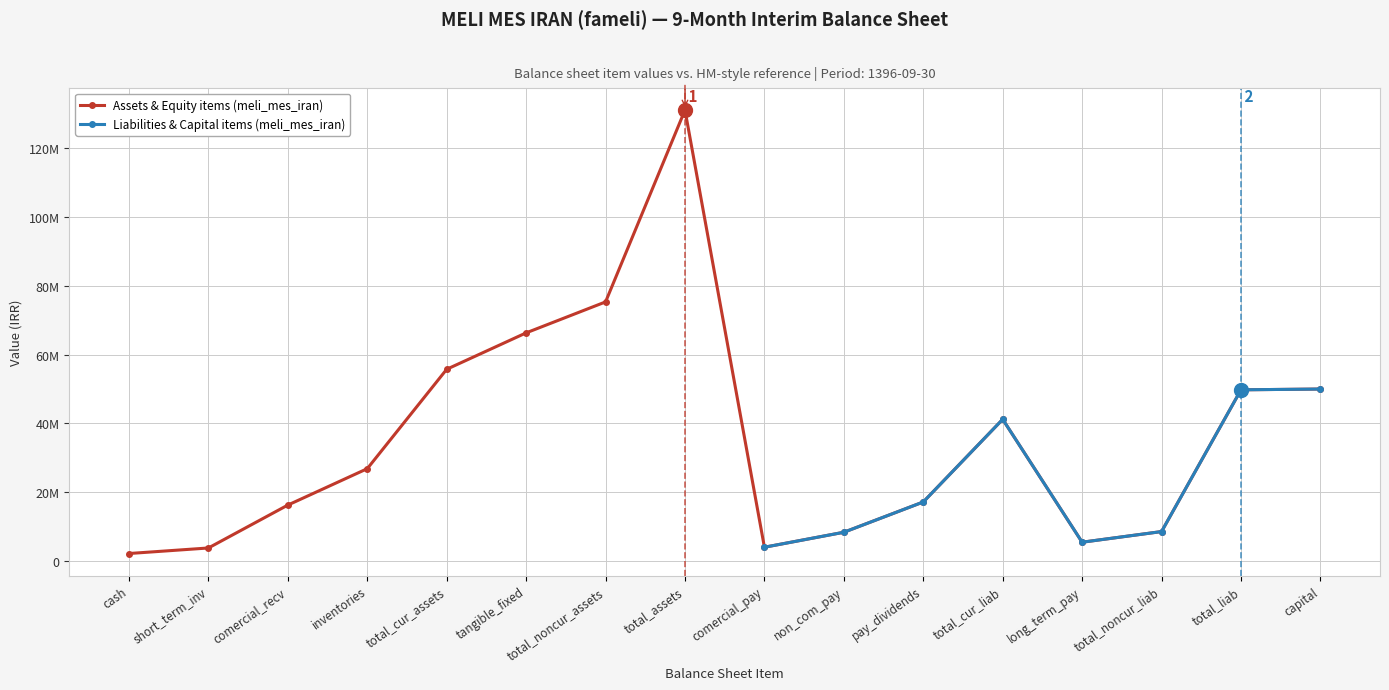

The value of Assets & Equity items (meli_mes_iran) at inventories is 12419598.2. True or false?

False